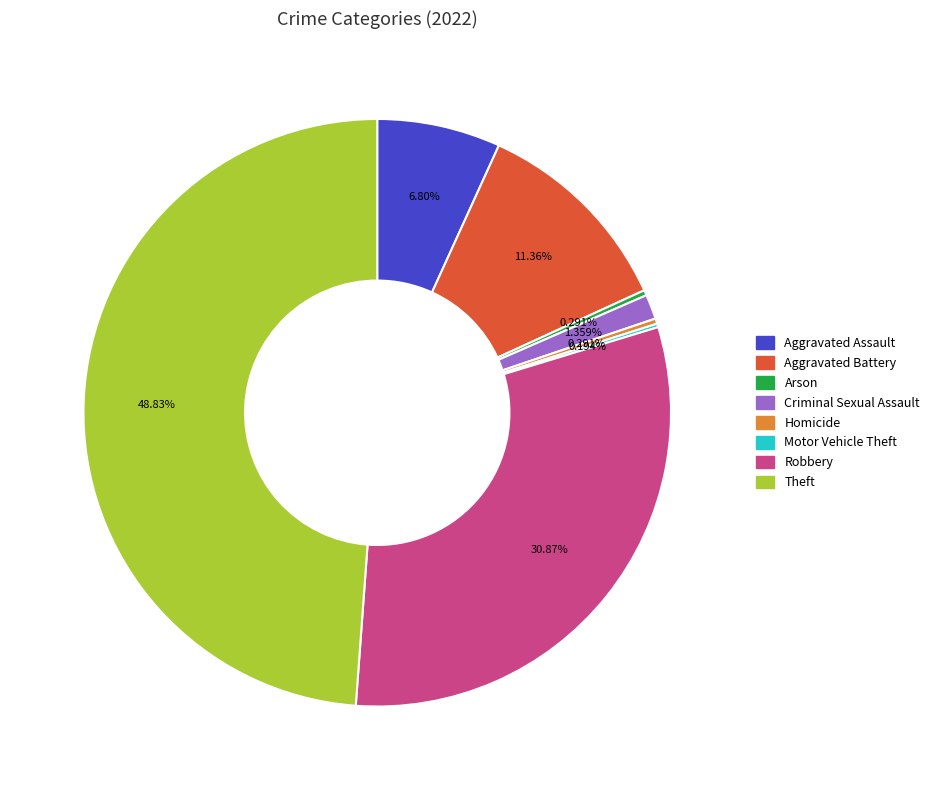

Combined, do Criminal Sexual Assault and Homicide account for over 50%?

No